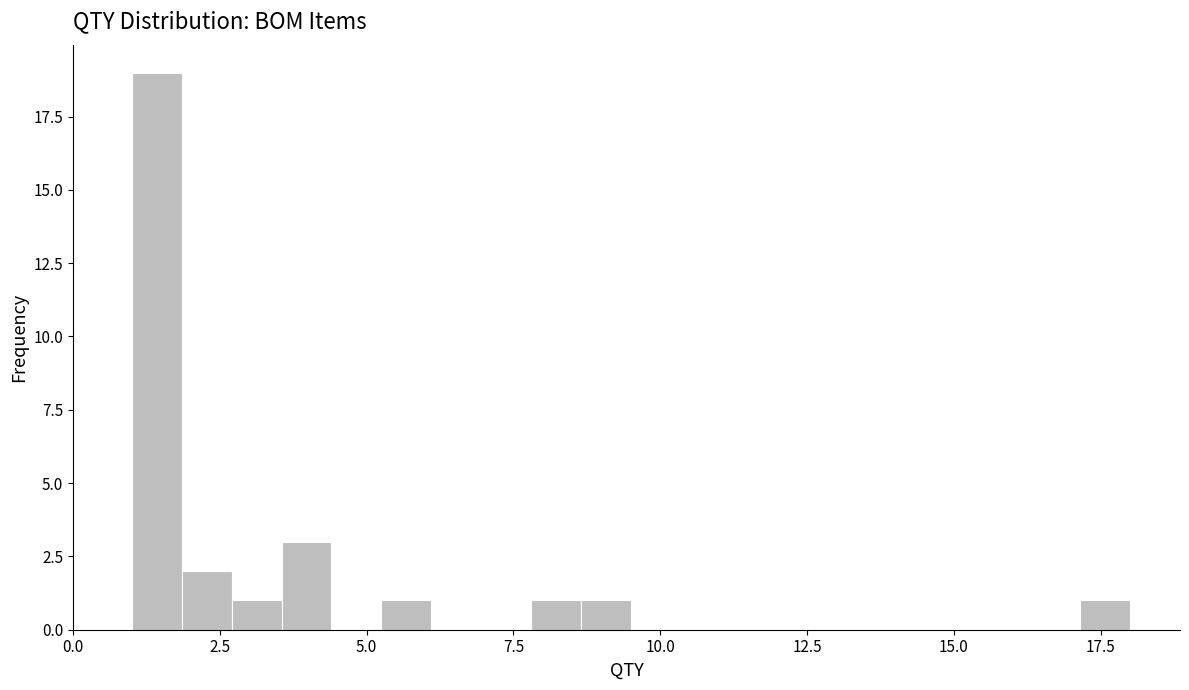

Around what value on the x-axis is the tallest bar? Give the approximate position of its centre, as read against the axis.

1.5